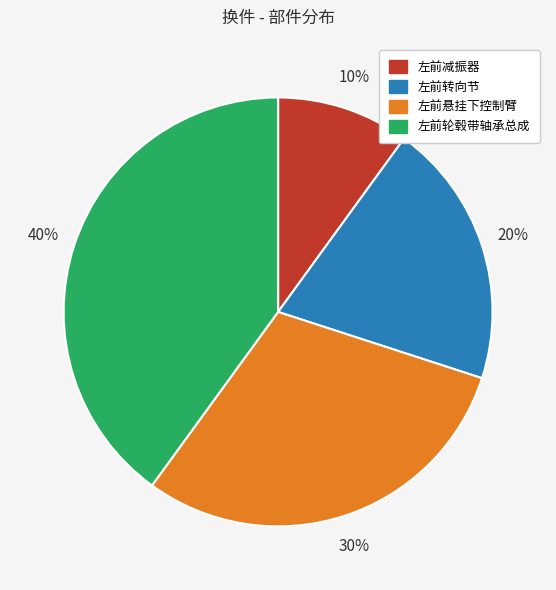

What is the smallest slice in the pie chart?

左前减振器